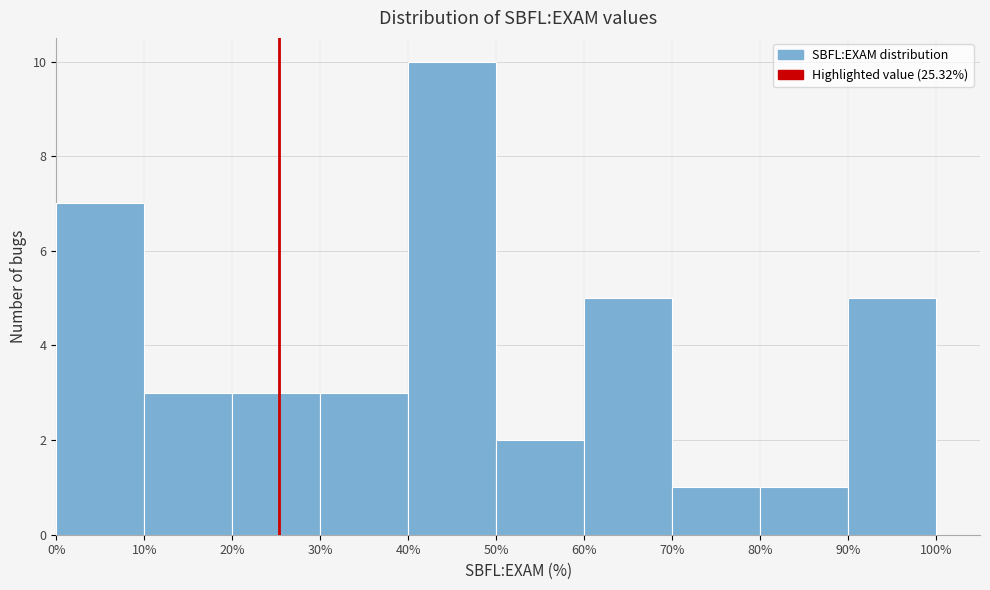

Reading left to right, list every bar in this chart as the range it spans on the x-axis followed by its height. The values are not printed on the chart, so give them approximately, as read against the axis.

0% to 10%: 7
10% to 20%: 3
20% to 30%: 3
30% to 40%: 3
40% to 50%: 10
50% to 60%: 2
60% to 70%: 5
70% to 80%: 1
80% to 90%: 1
90% to 100%: 5